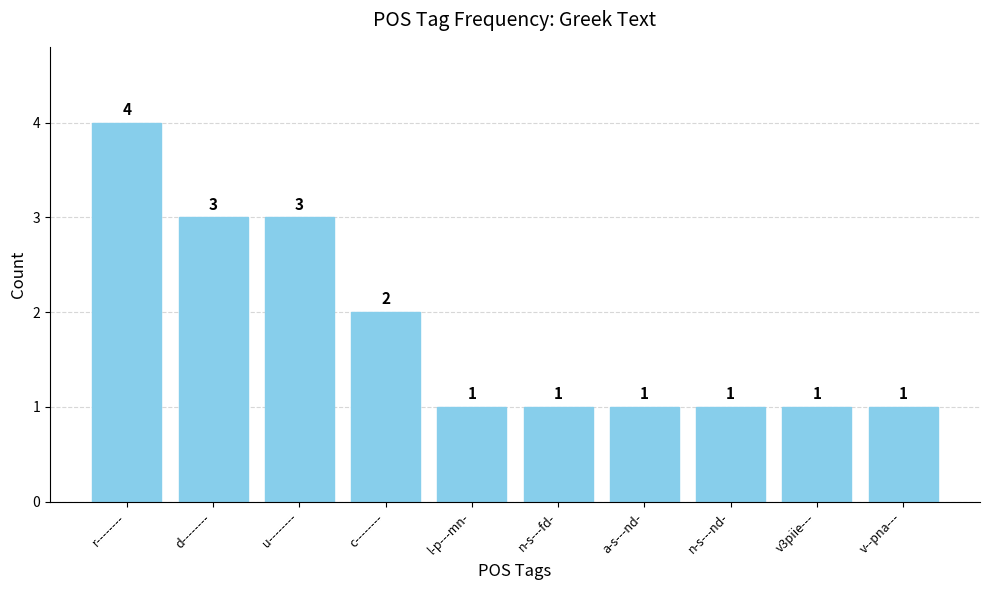

What is the label of the 3rd bar from the left?

u--------